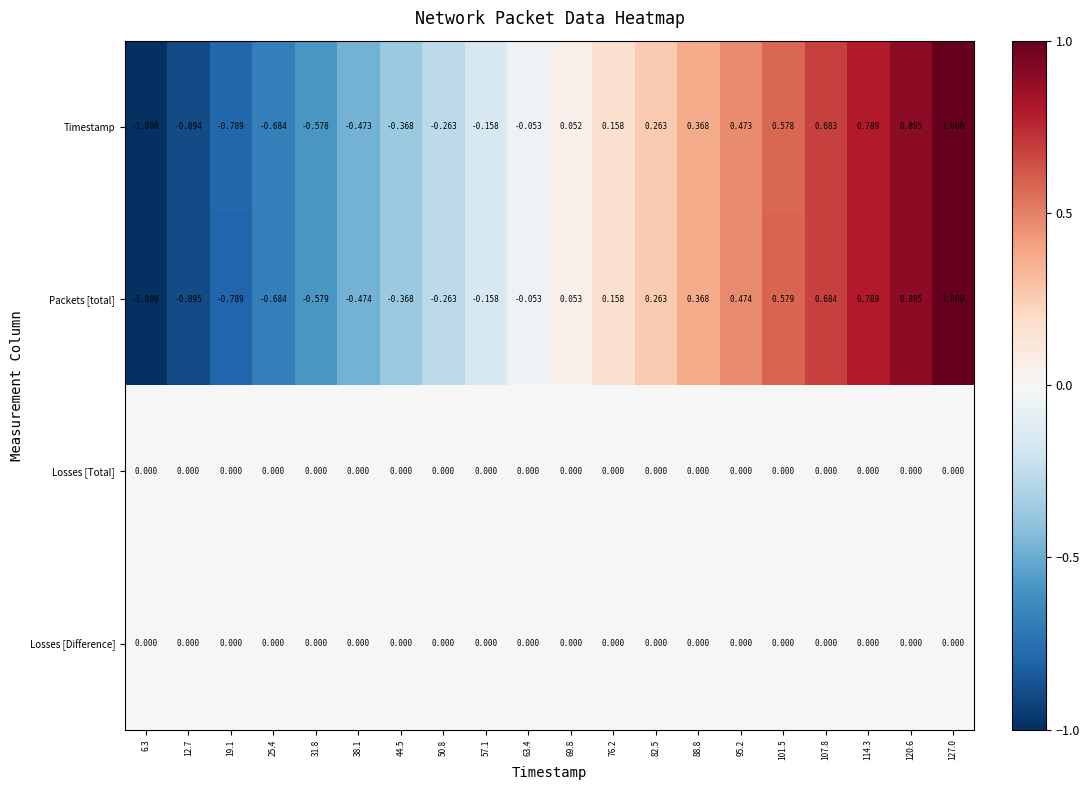

Is the value of Packets [total] at 44.5 greater than the value of Timestamp at 114.3?

No